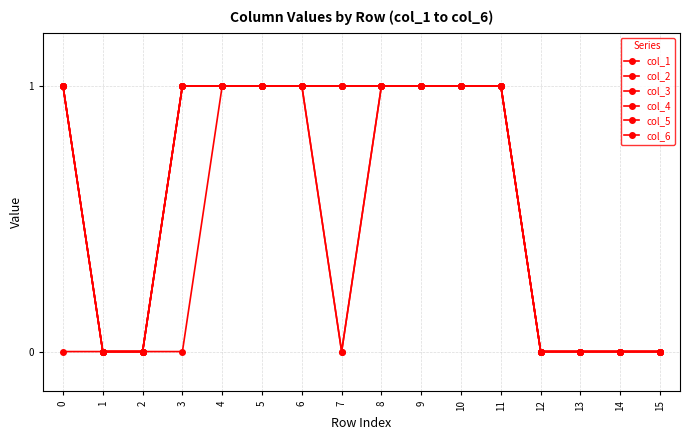

Is this an area chart (filled region under the line)?

No